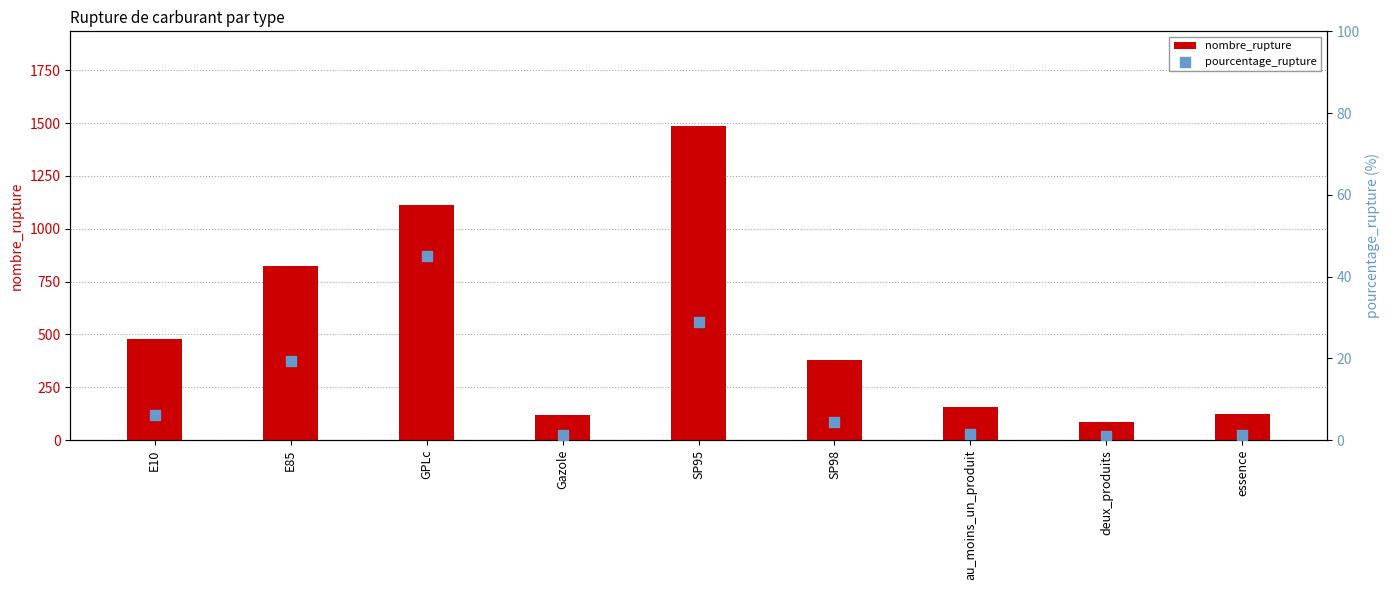

What is the total value across all series at Gazole?

119.2